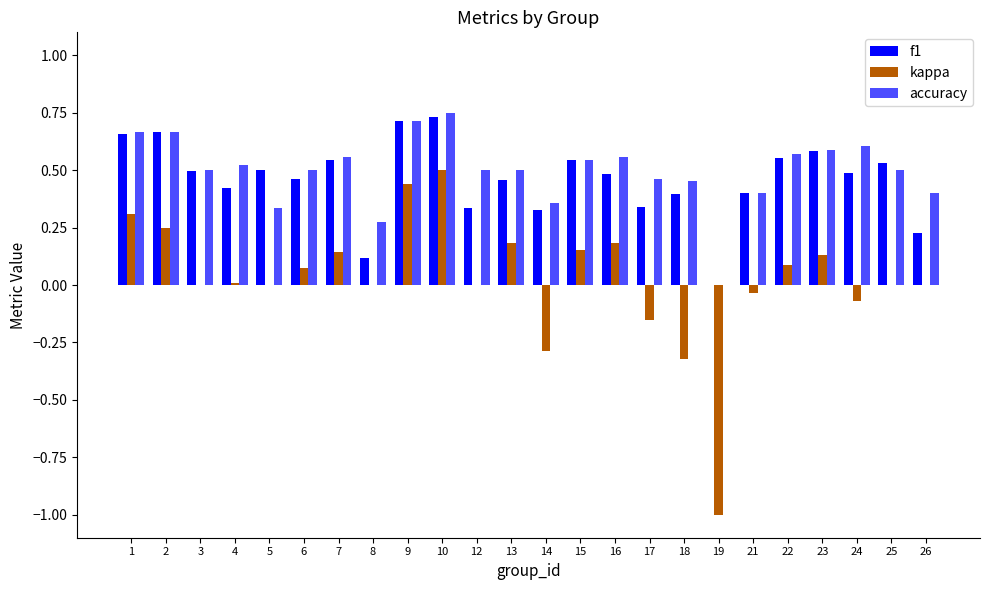

At which label is kappa closest to 0?

3